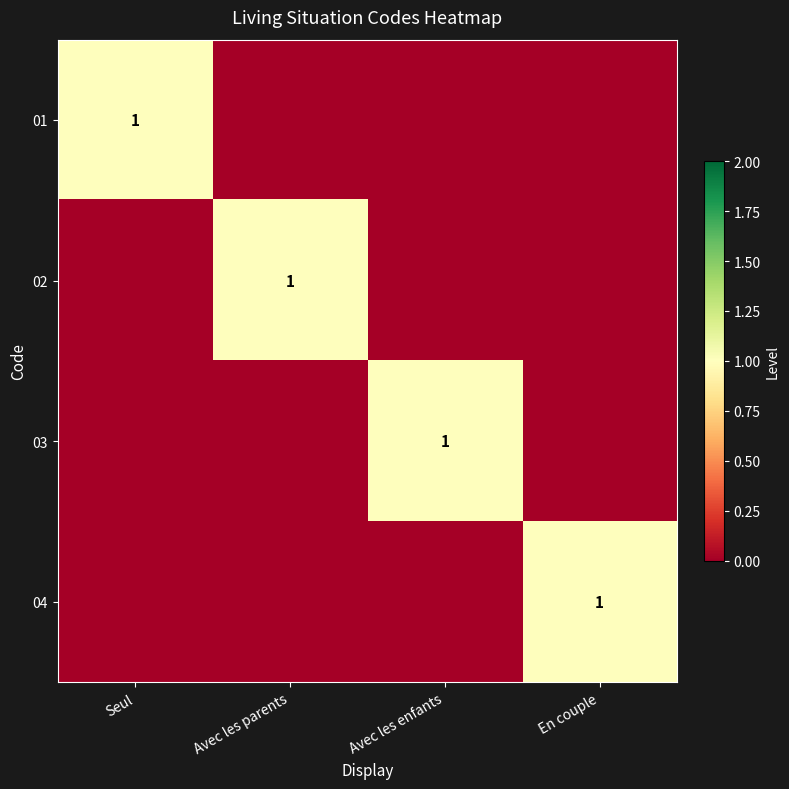

Between Seul and En couple, which is larger?

Seul